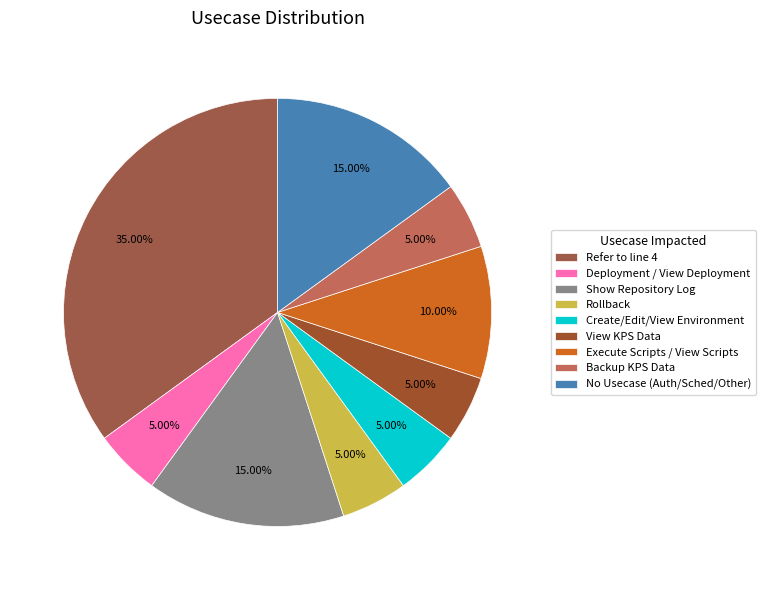

How many slices are in this pie chart?

9